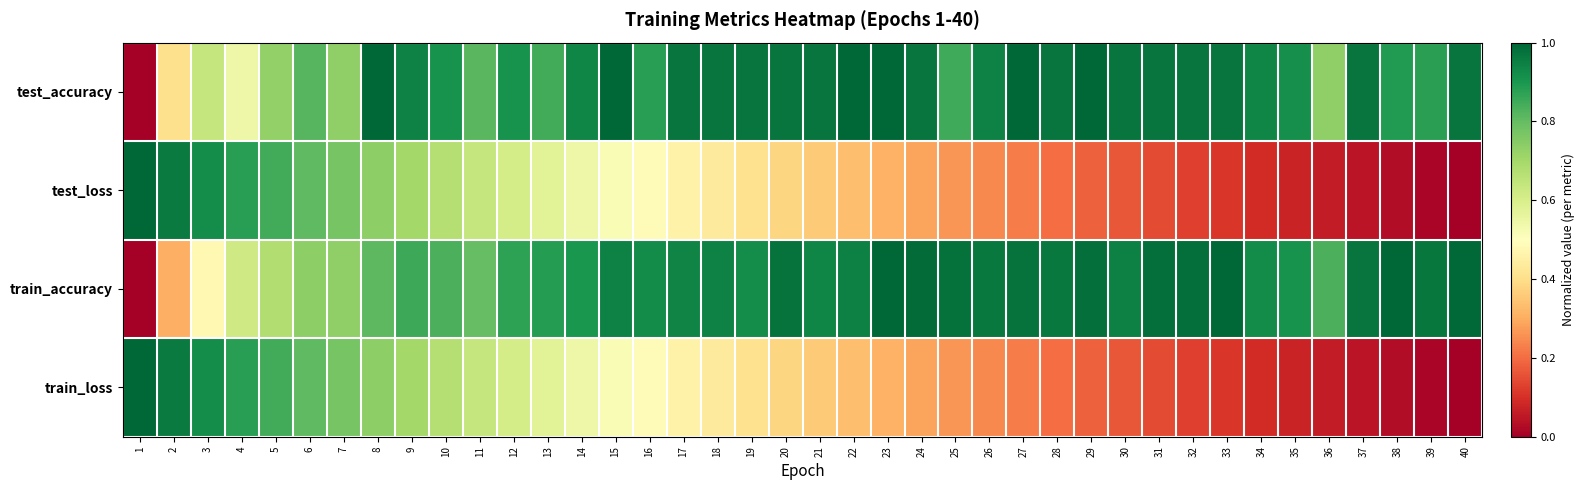

Reading left to right, list all the values displayed in this chart.

test_accuracy: 1=0.0	2=0.4	3=0.6	4=0.5	5=0.7	6=0.8	7=0.7	8=1.0	9=0.9	10=0.9	11=0.8	12=0.9	13=0.8	14=0.9	15=1.0	16=0.9	17=1.0	18=1.0	19=1.0	20=1.0	21=1.0	22=1.0	23=1.0	24=1.0	25=0.9	26=0.9	27=1.0	28=1.0	29=1.0	30=1.0	31=1.0	32=1.0	33=1.0	34=0.9	35=0.9	36=0.7	37=1.0	38=0.9	39=0.9	40=1.0
test_loss: 1=1.0	2=1.0	3=0.9	4=0.9	5=0.8	6=0.8	7=0.8	8=0.7	9=0.7	10=0.7	11=0.6	12=0.6	13=0.6	14=0.5	15=0.5	16=0.5	17=0.5	18=0.4	19=0.4	20=0.4	21=0.4	22=0.3	23=0.3	24=0.3	25=0.3	26=0.2	27=0.2	28=0.2	29=0.2	30=0.2	31=0.1	32=0.1	33=0.1	34=0.1	35=0.1	36=0.1	37=0.0	38=0.0	39=0.0	40=0.0
train_accuracy: 1=0.0	2=0.3	3=0.5	4=0.6	5=0.7	6=0.7	7=0.7	8=0.8	9=0.9	10=0.8	11=0.8	12=0.9	13=0.9	14=0.9	15=0.9	16=0.9	17=0.9	18=0.9	19=0.9	20=1.0	21=0.9	22=0.9	23=1.0	24=1.0	25=1.0	26=1.0	27=1.0	28=1.0	29=1.0	30=0.9	31=1.0	32=1.0	33=1.0	34=0.9	35=0.9	36=0.8	37=1.0	38=1.0	39=1.0	40=1.0
train_loss: 1=1.0	2=1.0	3=0.9	4=0.9	5=0.8	6=0.8	7=0.8	8=0.7	9=0.7	10=0.7	11=0.6	12=0.6	13=0.6	14=0.5	15=0.5	16=0.5	17=0.5	18=0.4	19=0.4	20=0.4	21=0.4	22=0.3	23=0.3	24=0.3	25=0.3	26=0.2	27=0.2	28=0.2	29=0.2	30=0.2	31=0.1	32=0.1	33=0.1	34=0.1	35=0.1	36=0.1	37=0.0	38=0.0	39=0.0	40=0.0